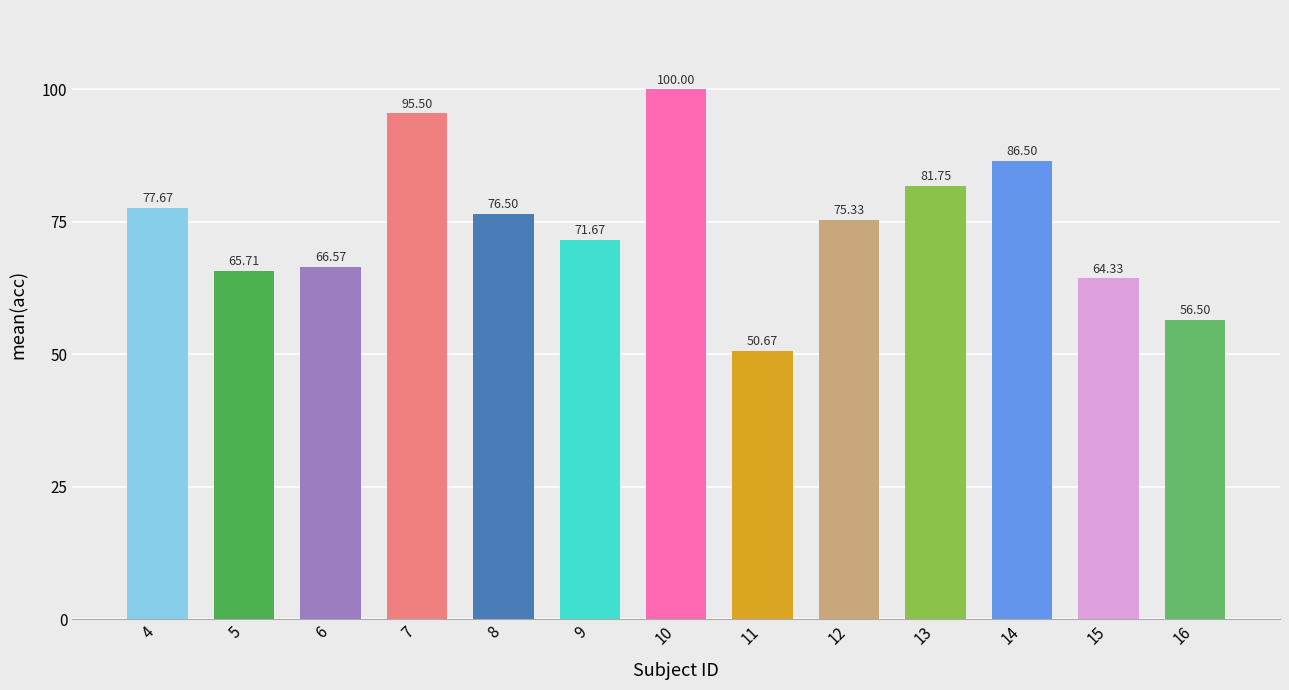

At which category does the chart reach its peak across all series?

10